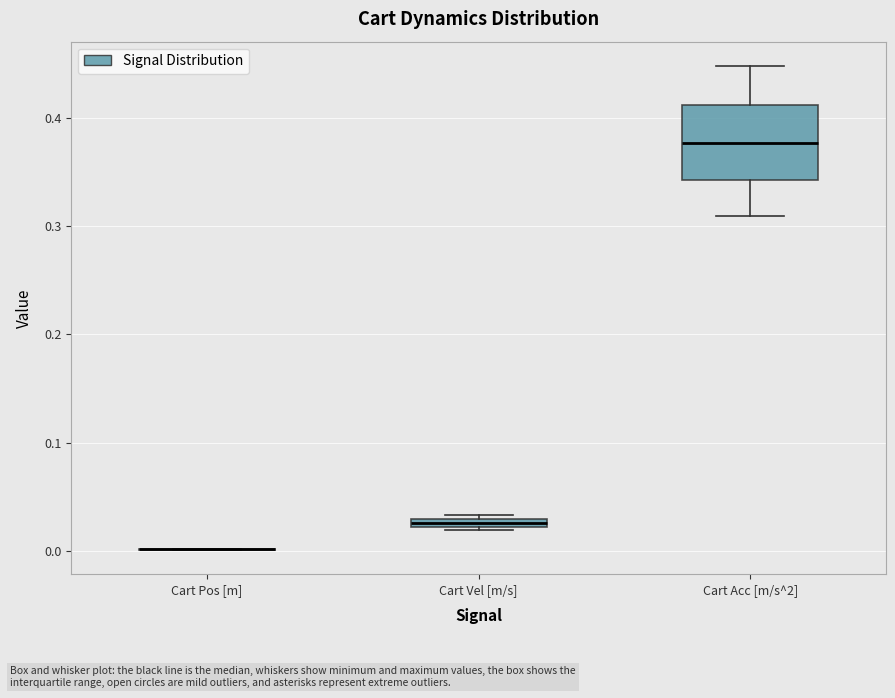

Where is the upper edge of the box for Cart Vel [m/s] on the y-axis? The values are not printed on the chart, so give them approximately, as read against the axis.

0.03